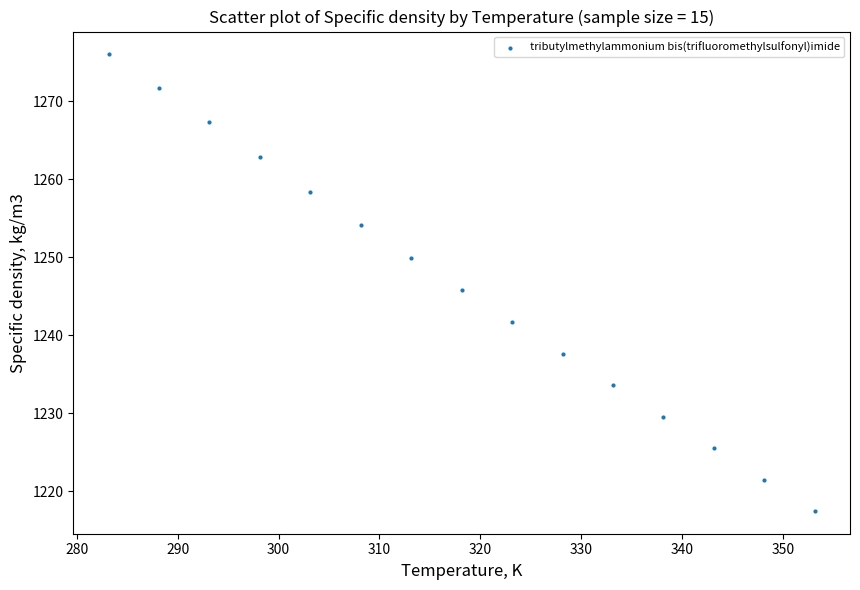

What is the range of X values (max minus min)?

70.0